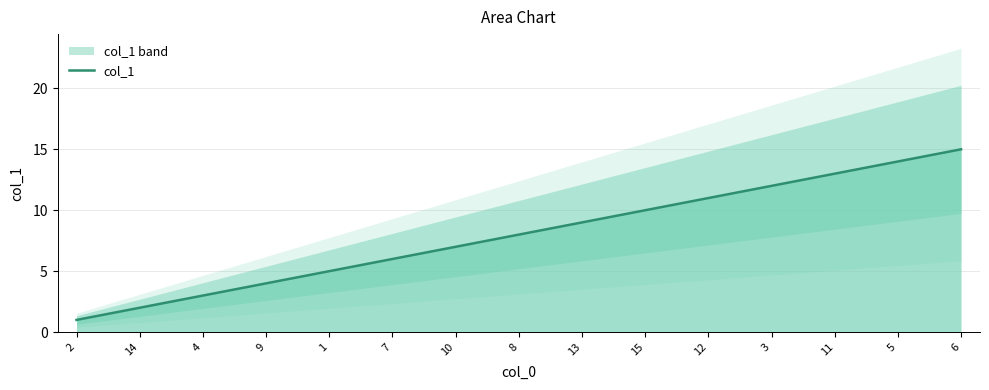

What position from the right is 12?

5